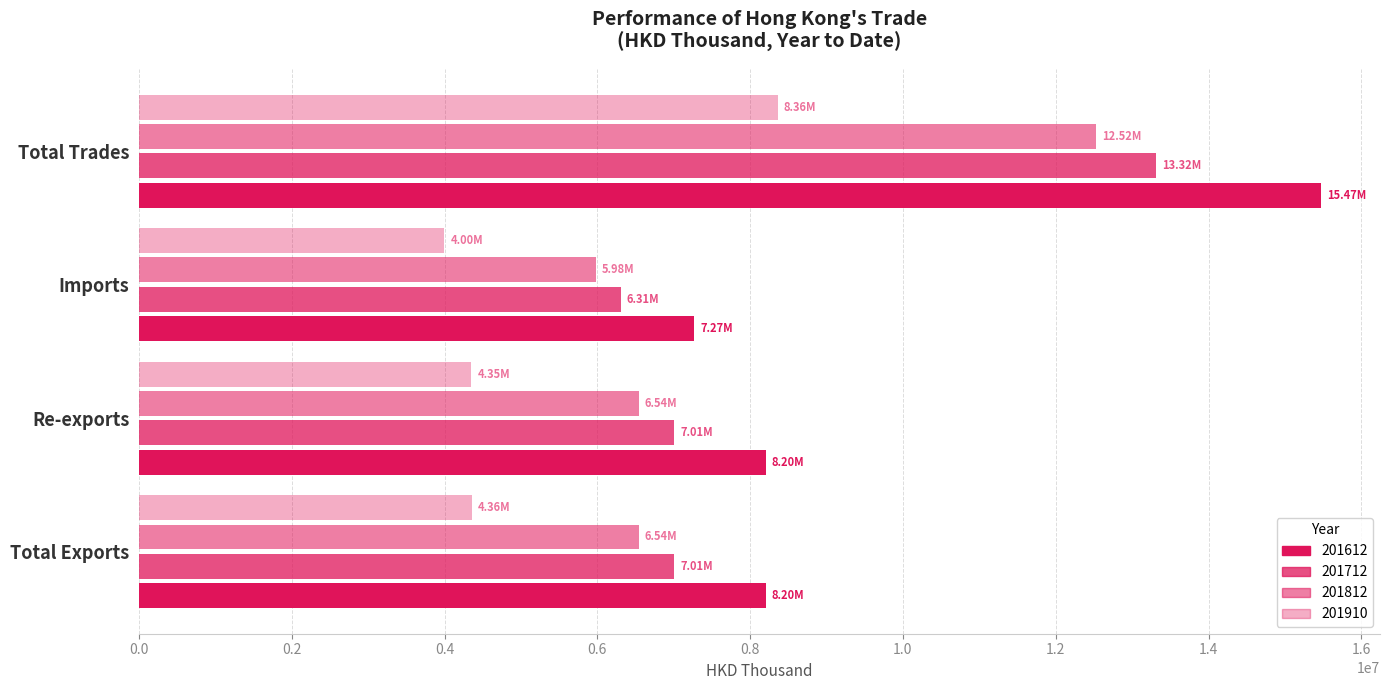

What is the average value of the 201612 series?

9785899.1